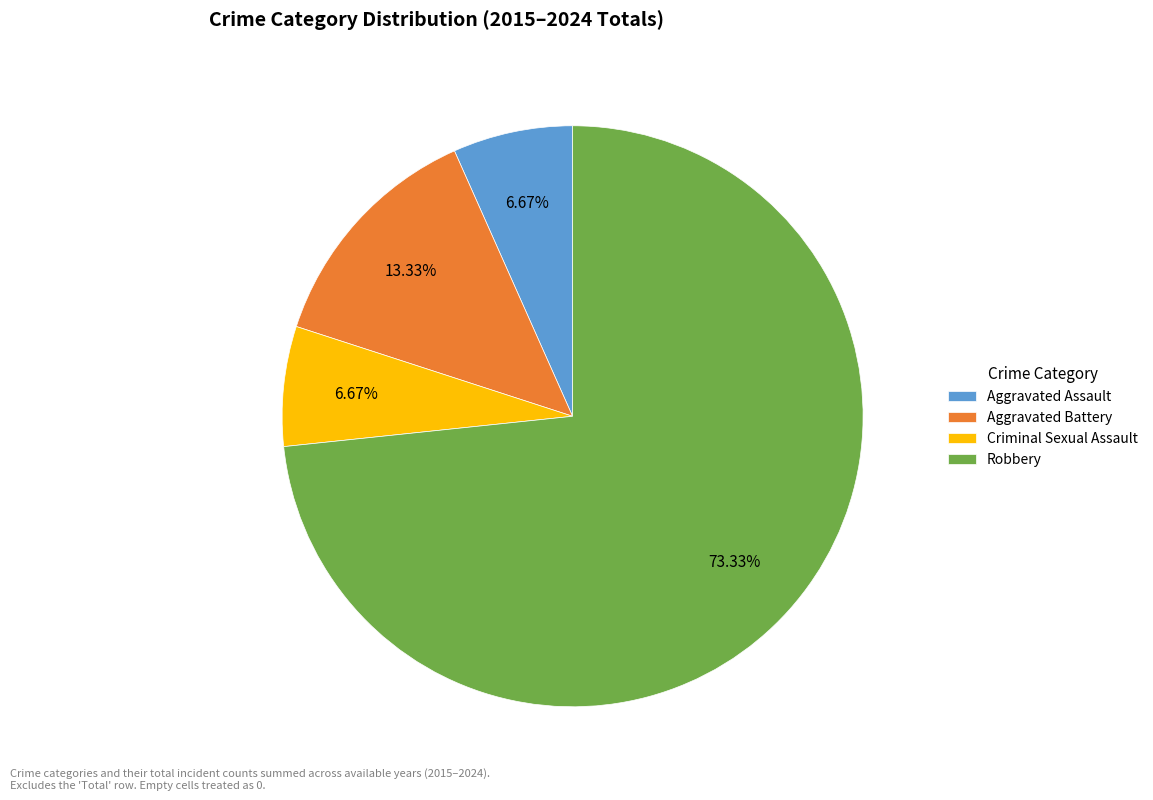

Which slice is the largest?

Robbery